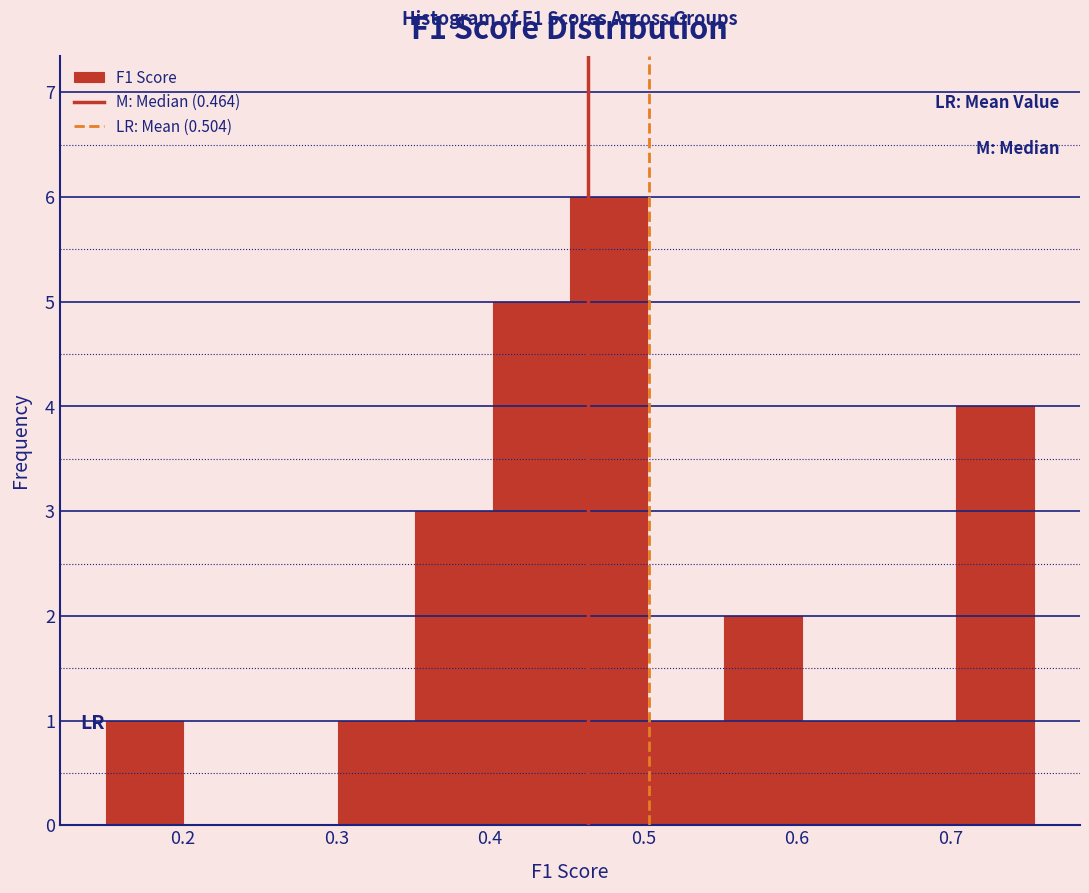

Which range on the x-axis has the tallest bar?

0.45 to 0.50